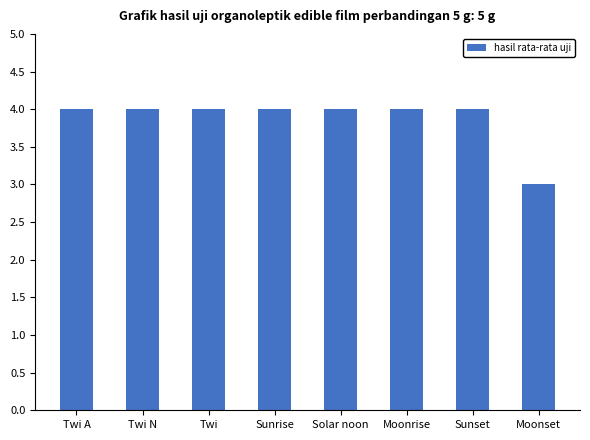

What is the approximate value at Solar noon?

4